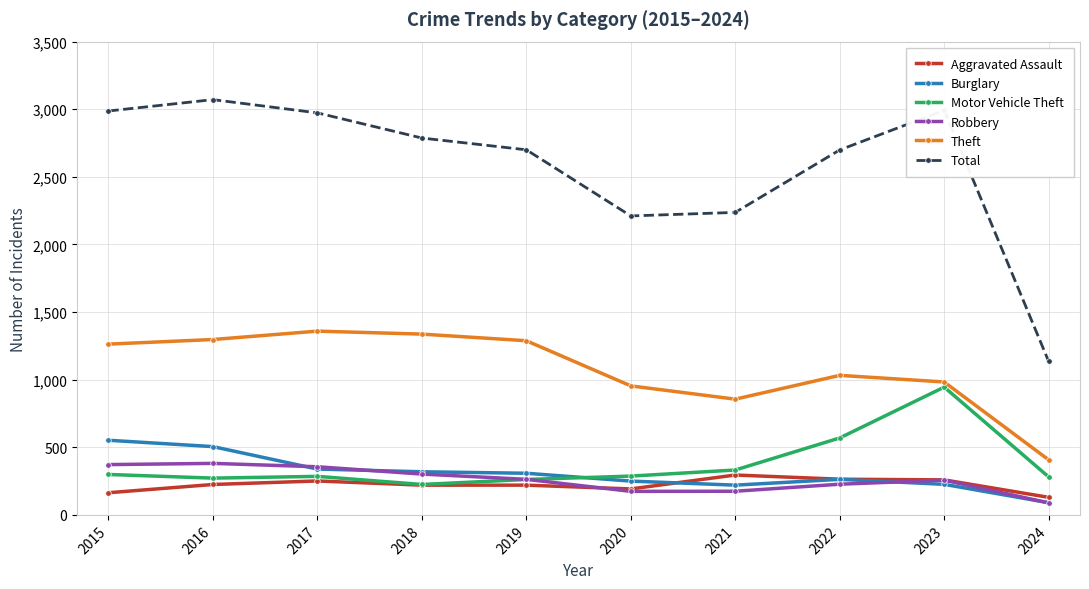

What are all the series names shown in the legend?

Aggravated Assault, Burglary, Motor Vehicle Theft, Robbery, Theft, Total